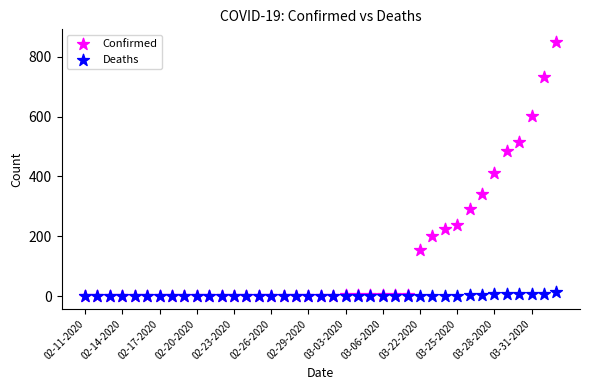

Across all series, what Y value is closest to 424?

413